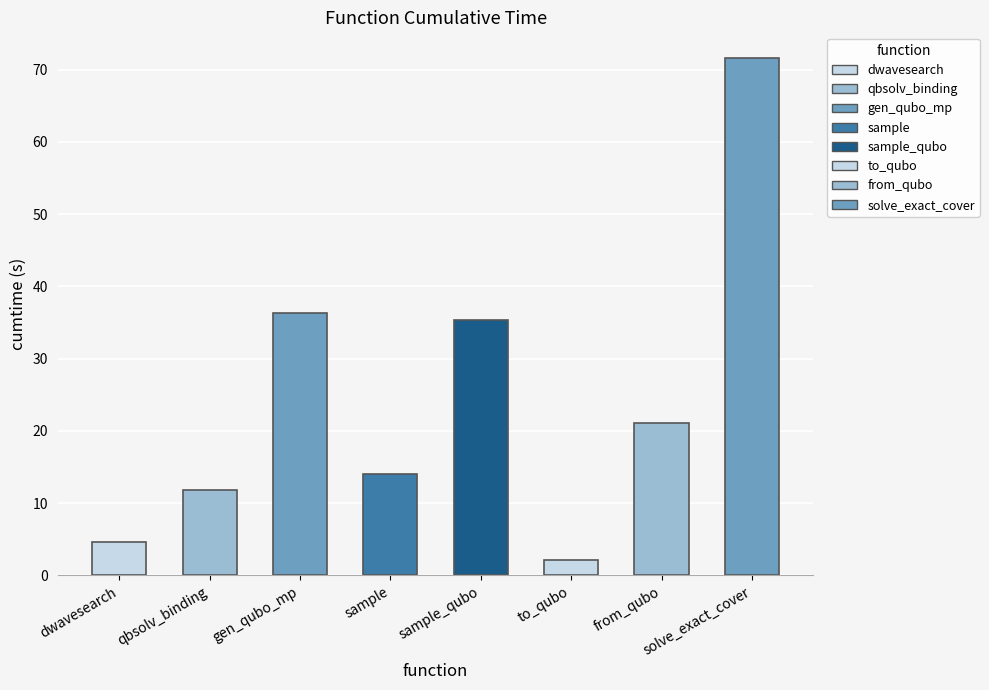

What value does the data have at solve_exact_cover?

71.6